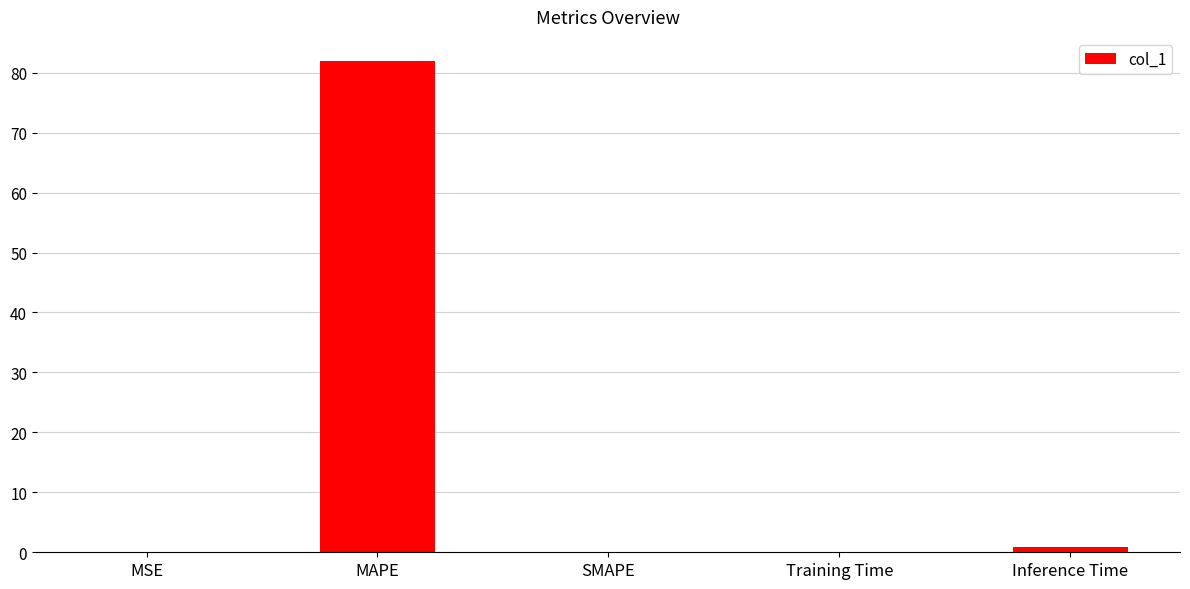

The chart shows a value of 0.0 at MSE. True or false?

True